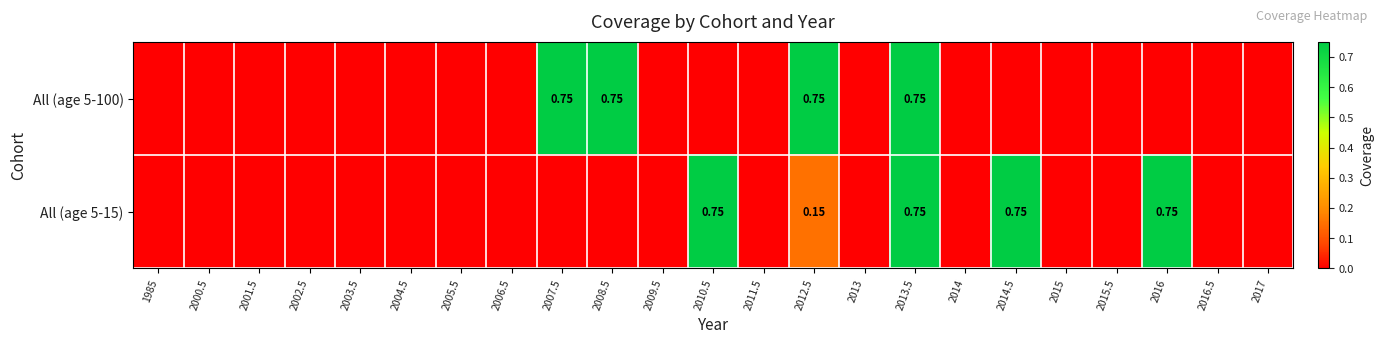

The value of All (age 5-100) at 2014 is 0.2. True or false?

False